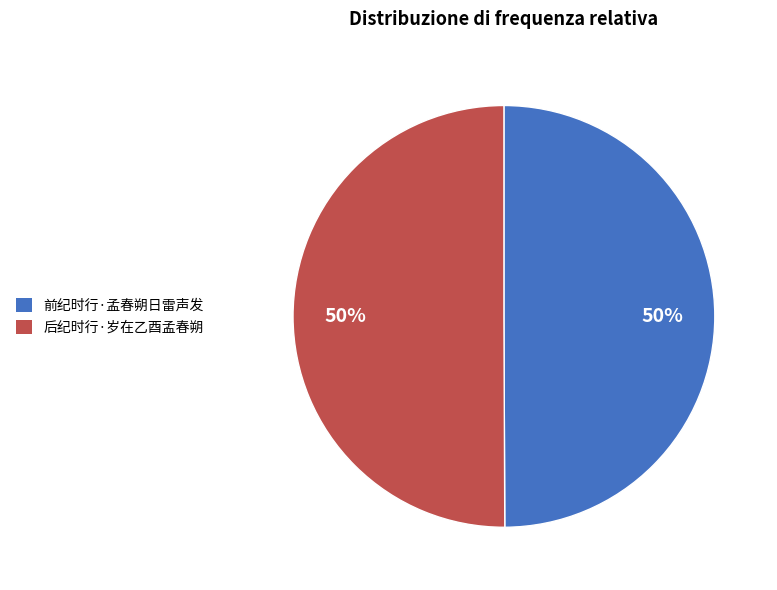

The 前纪时行·孟春朔日雷声发 slice represents 63% of the pie. True or false?

False